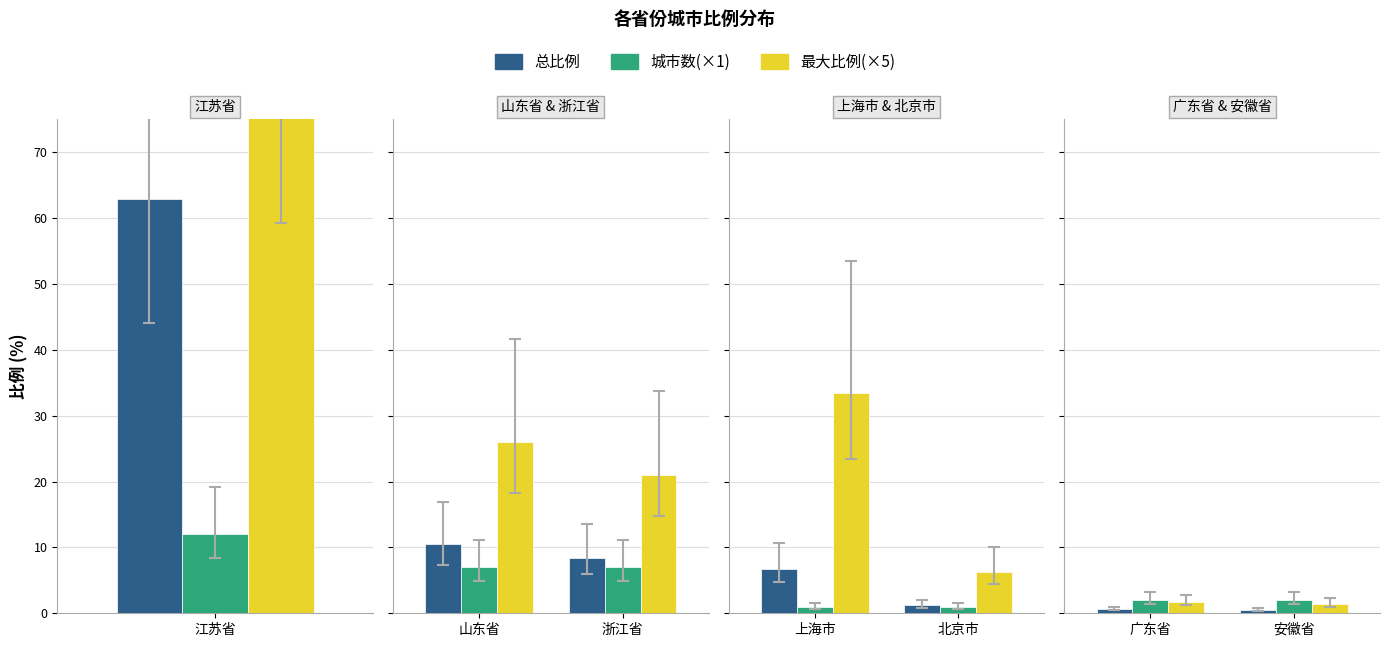

What are all the series names shown in the legend?

总比例, 城市数(×1), 最大比例(×5)